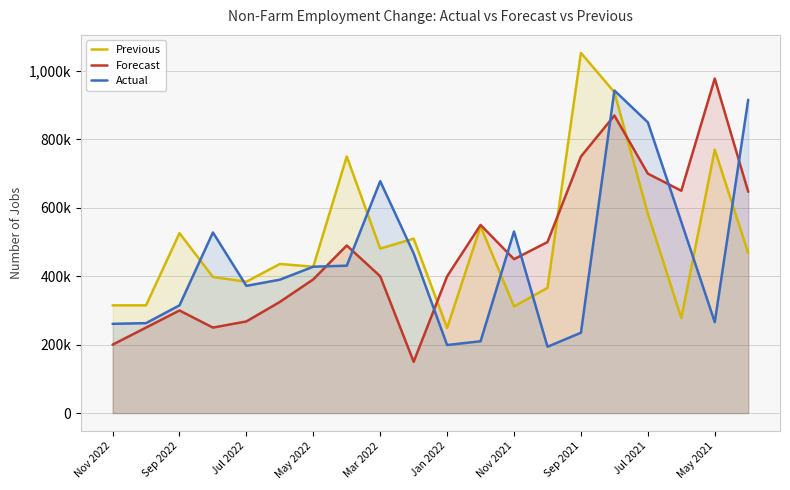

True or false: Previous has more than 0 interior local peaks.

True